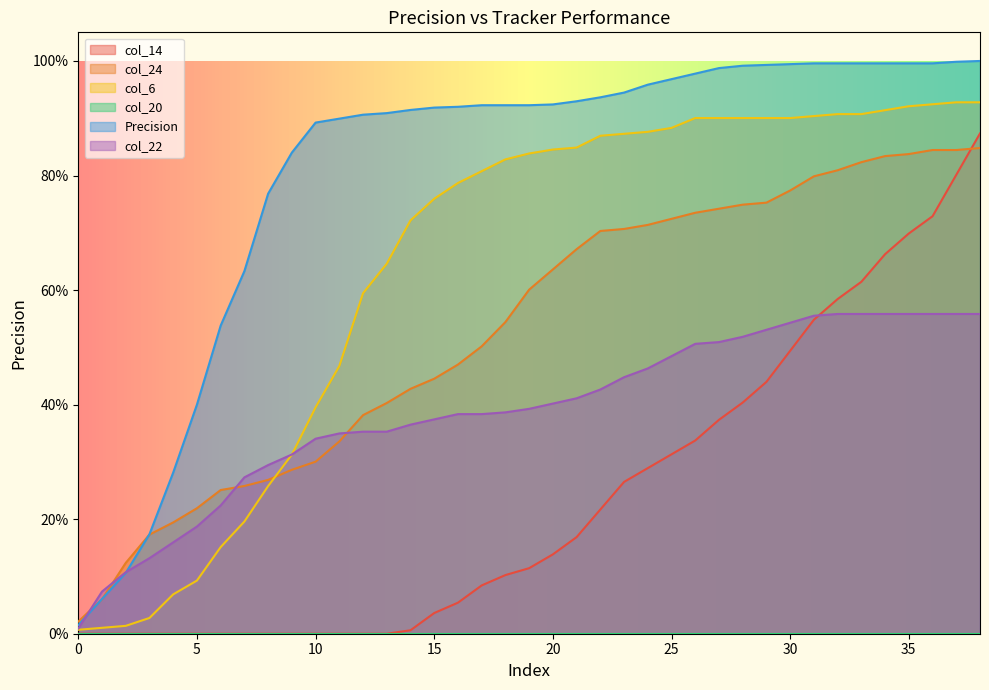

At which category is the sum across all series the highest?

38